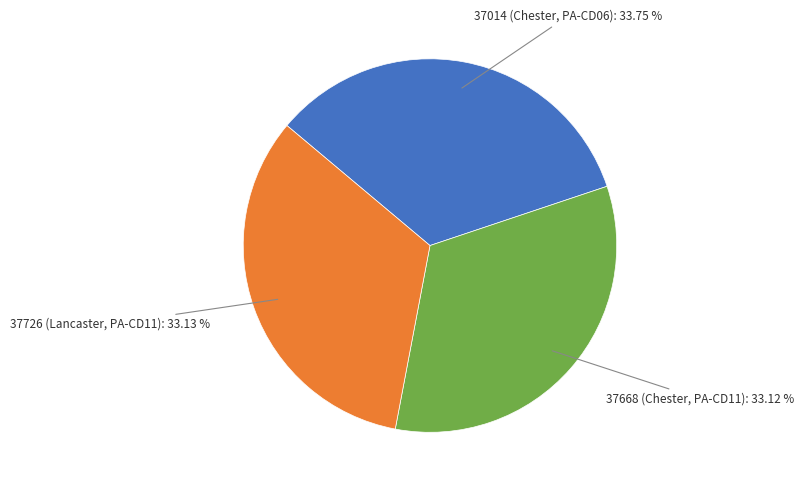

Is there a majority slice in this chart?

No